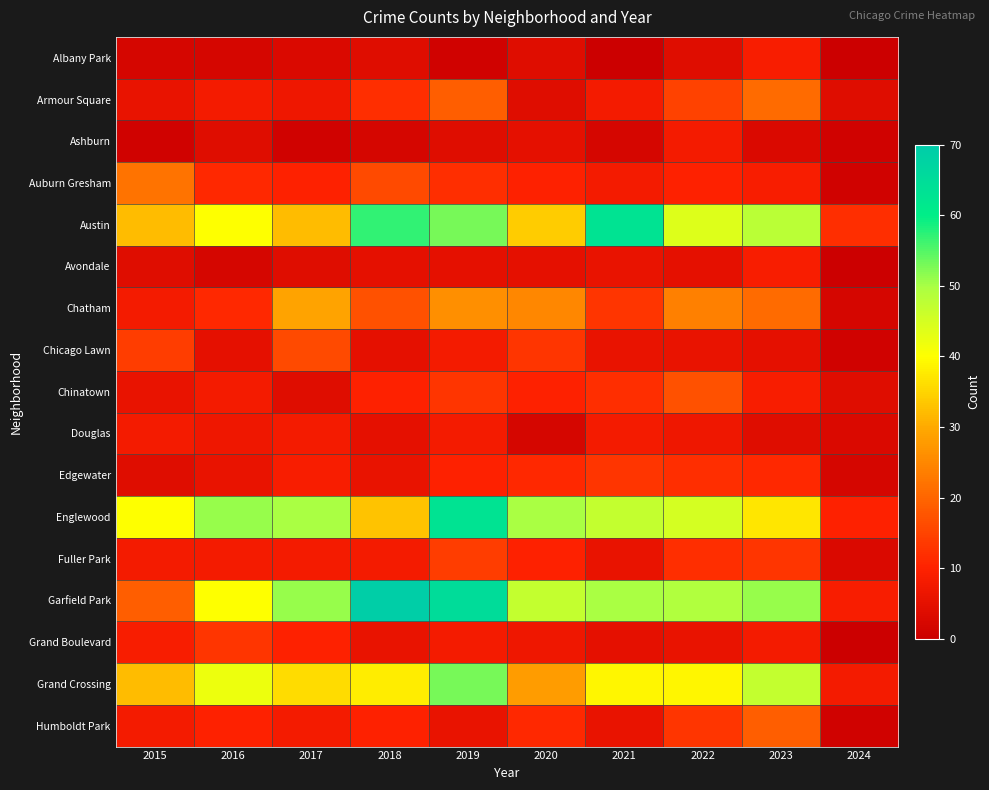

Count the number of categories in the chart.

10